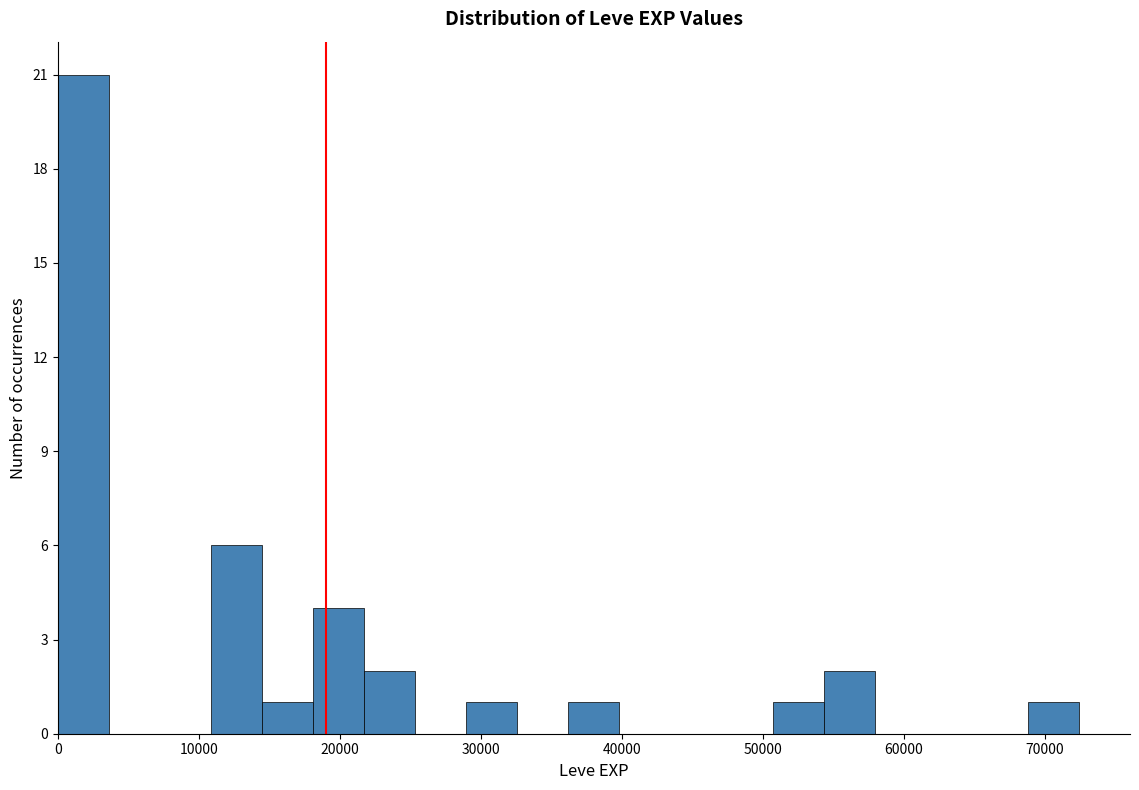

Read against the x-axis, roughly where is the centre of the tallest bar?

2000